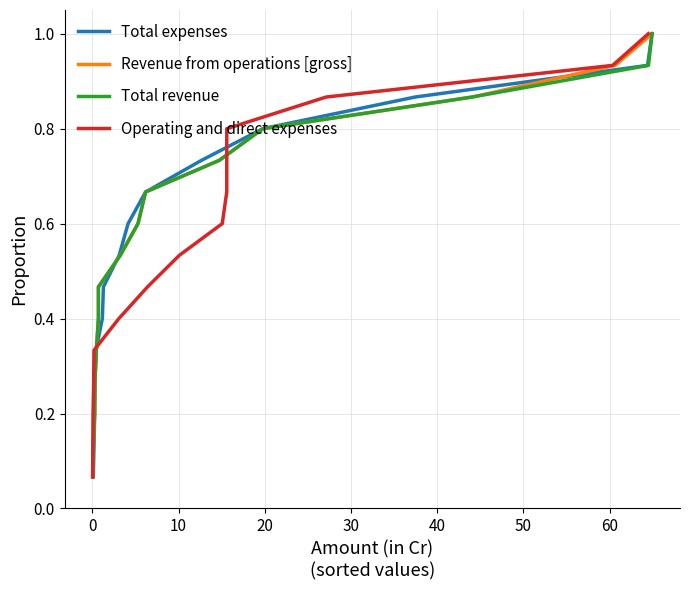

What is the maximum value for Total expenses?

1.0